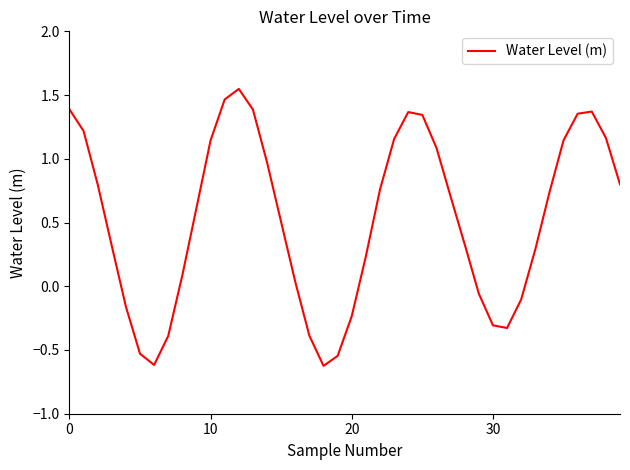

What is the difference between the maximum and minimum values?

2.2